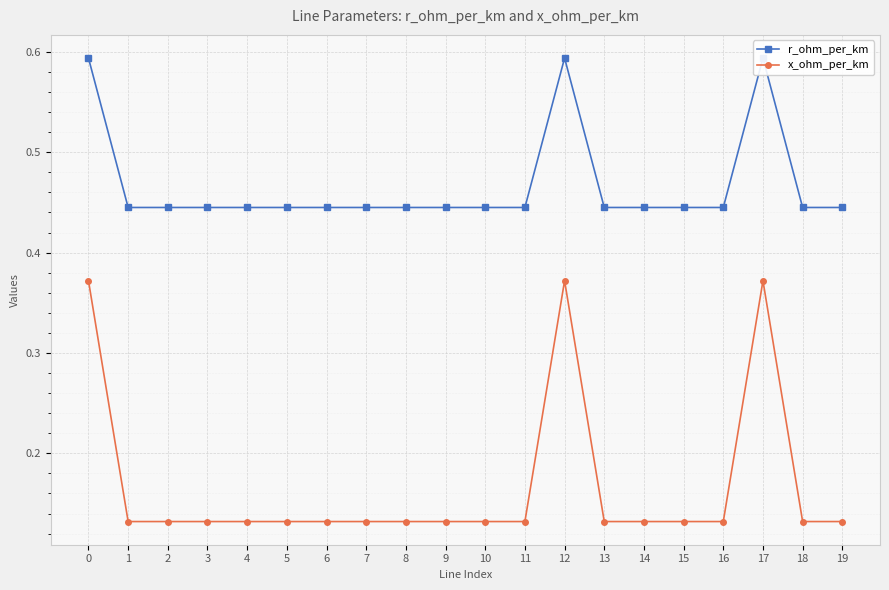

How many data points does each series have?

20